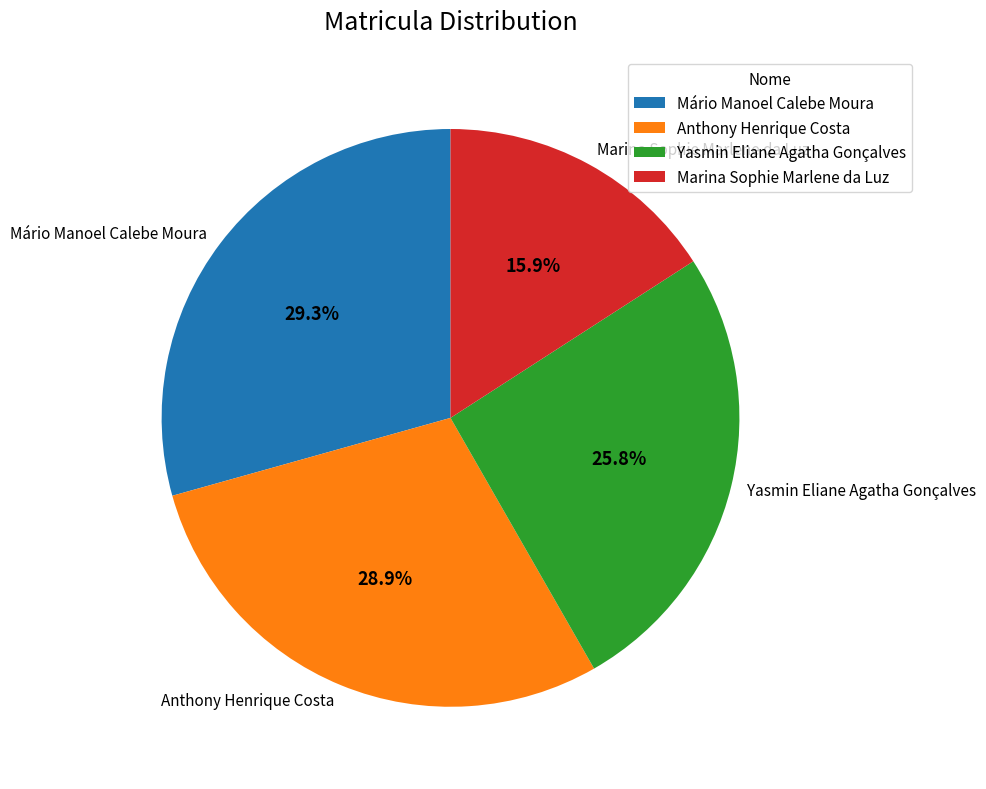

How many slices are in this pie chart?

4